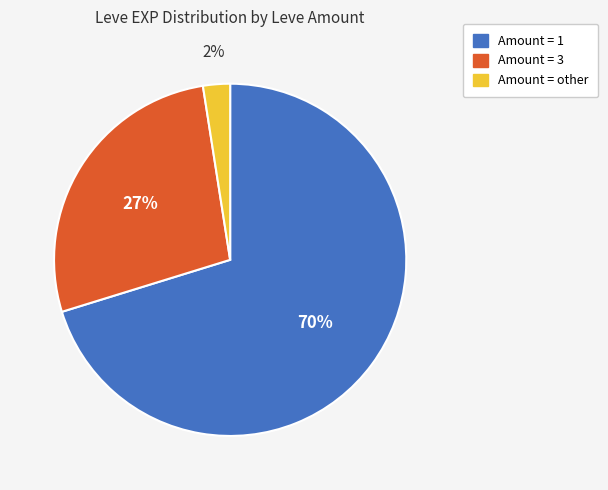

To the nearest percent, what percentage of the pie is Amount = other?

2%